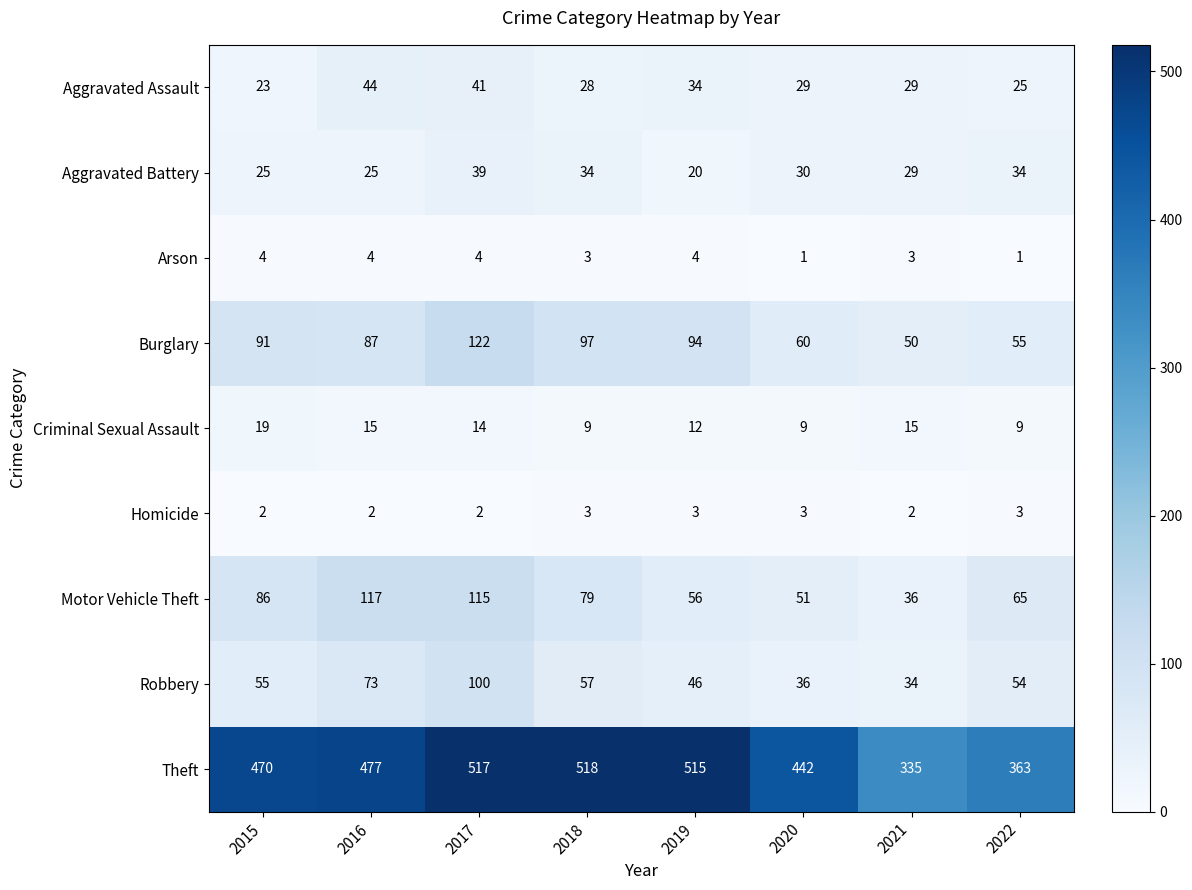

The Aggravated Battery series shows 10 at 2017. True or false?

False